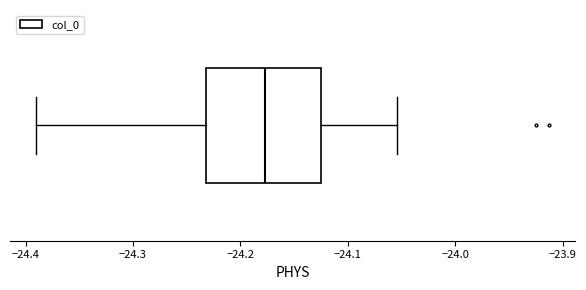

Transcribe this box plot: give where the median line is, the range the box spans, and where the two whiskers end, as read against the x-axis. The values are not printed on the chart, so give them approximately, as read against the axis.

median -24.18, box -24.23 to -24.13, whiskers -24.39 to -24.05